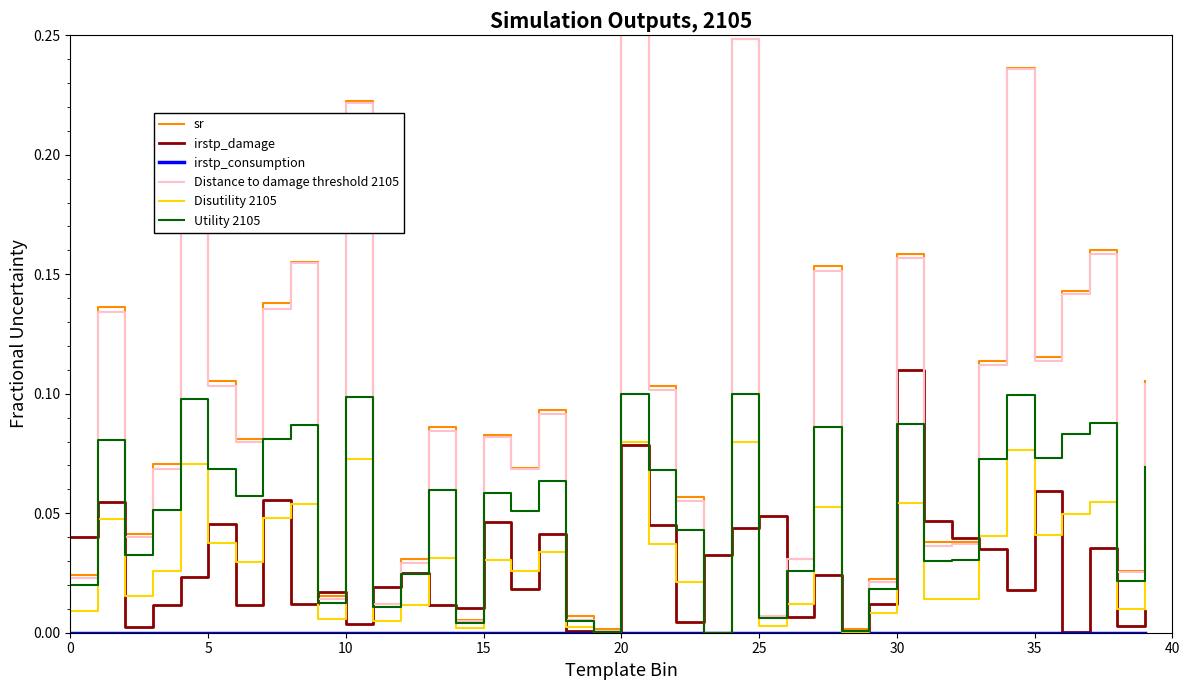

Is this an area chart (filled region under the line)?

No